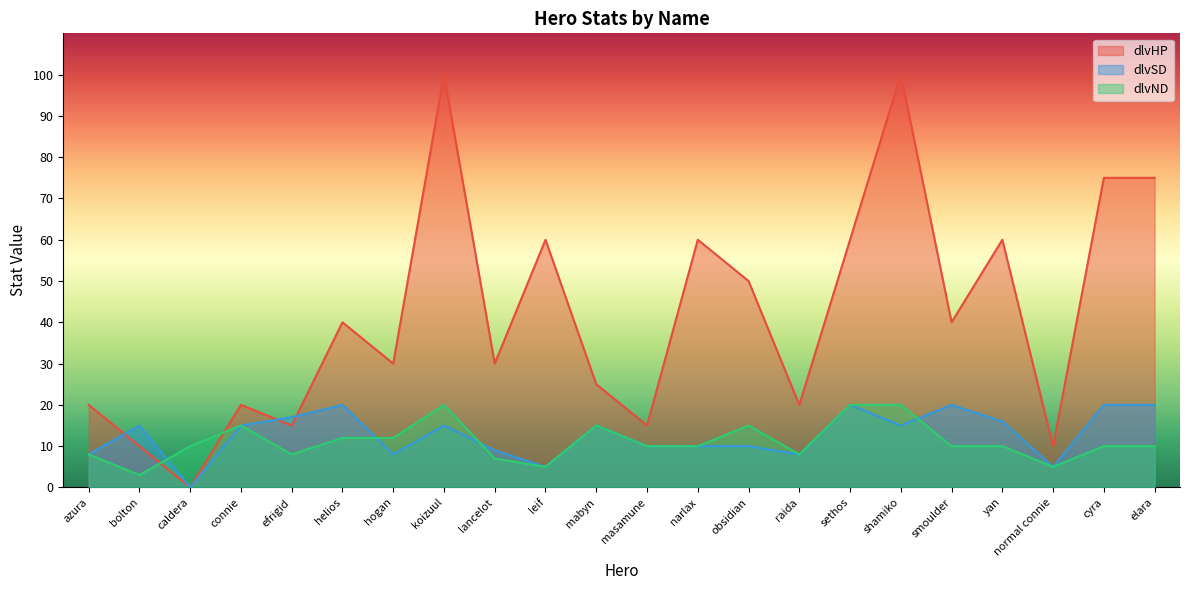

How many values in the dlvND series are below 10?

7